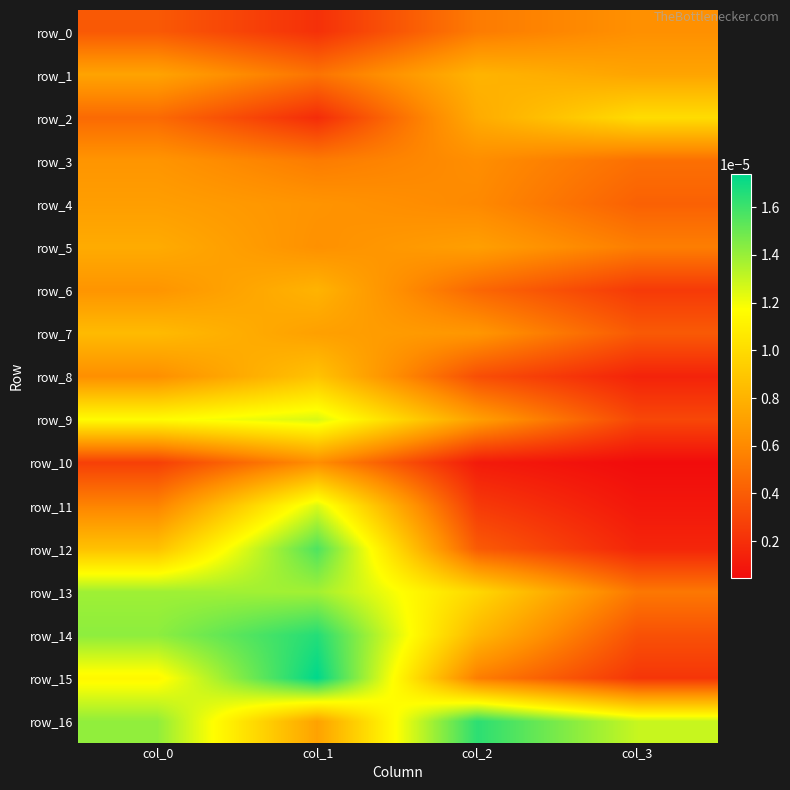

How many data points does each series have?

4